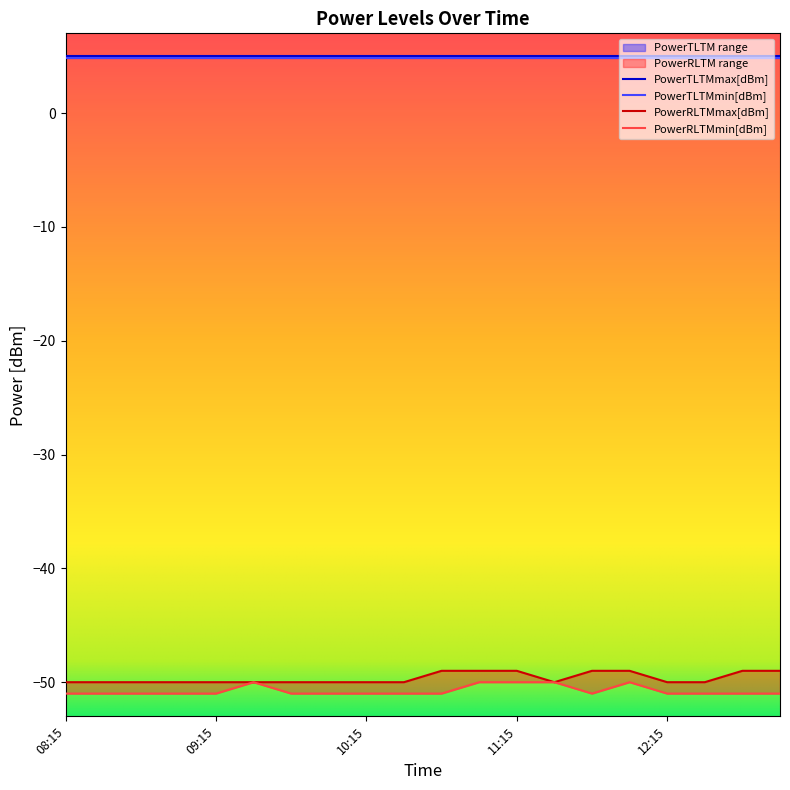

How many PowerRLTMmax[dBm] values are between -50 and -49?

20